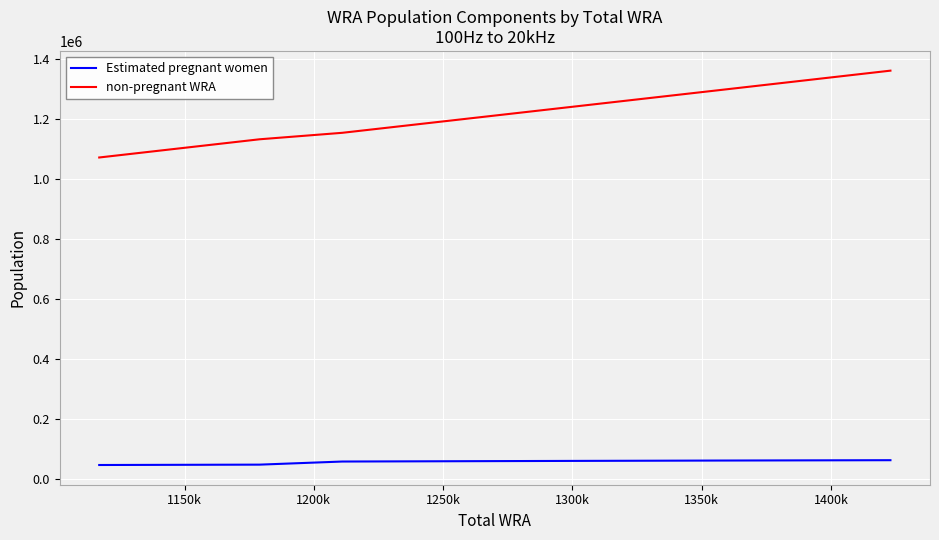

At how many categories does at least one series exceed 163447?

11